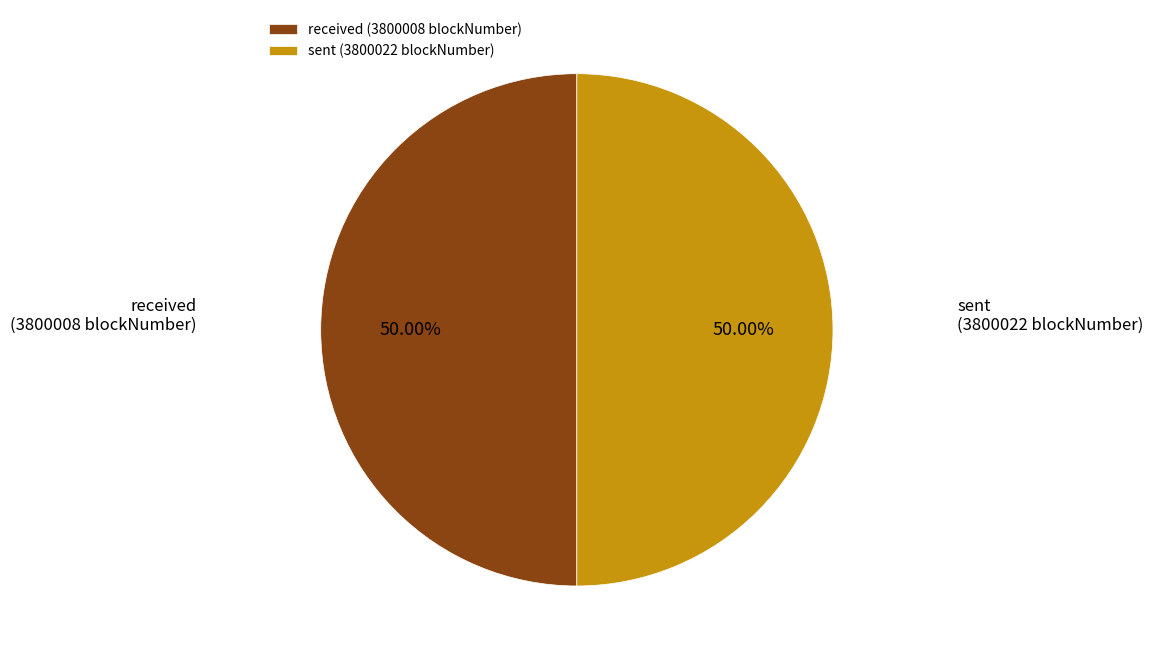

Do received and sent together represent more than half of the pie?

Yes